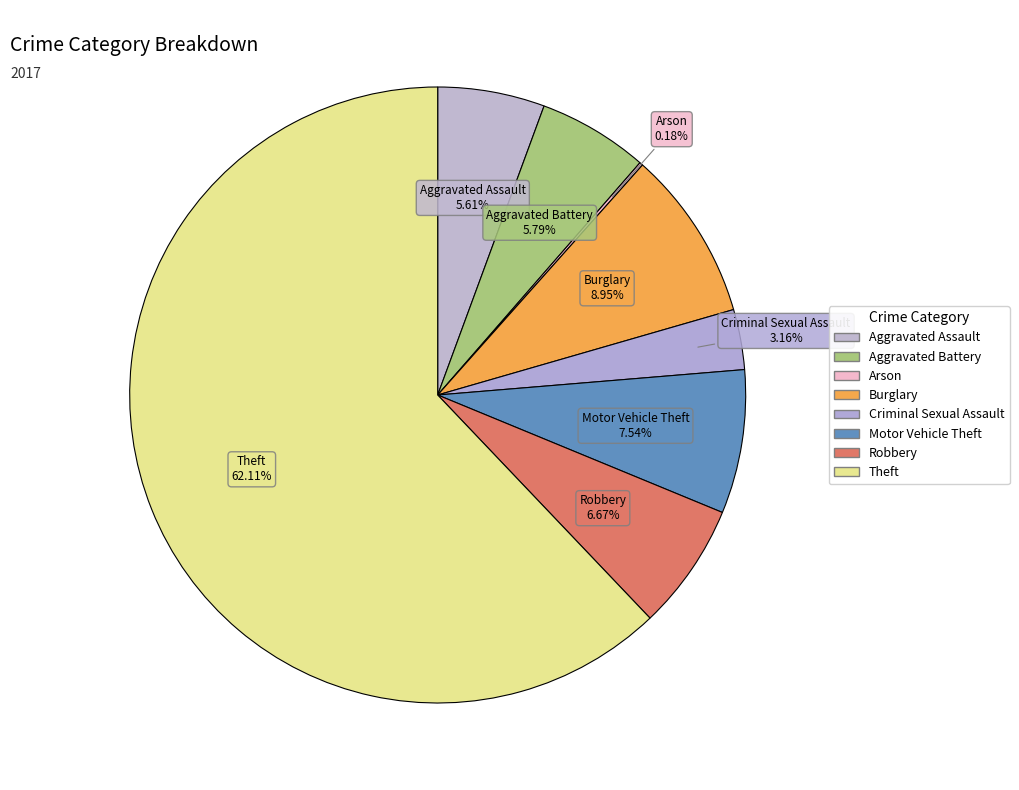

To the nearest percent, what portion does Aggravated Battery represent?

6%